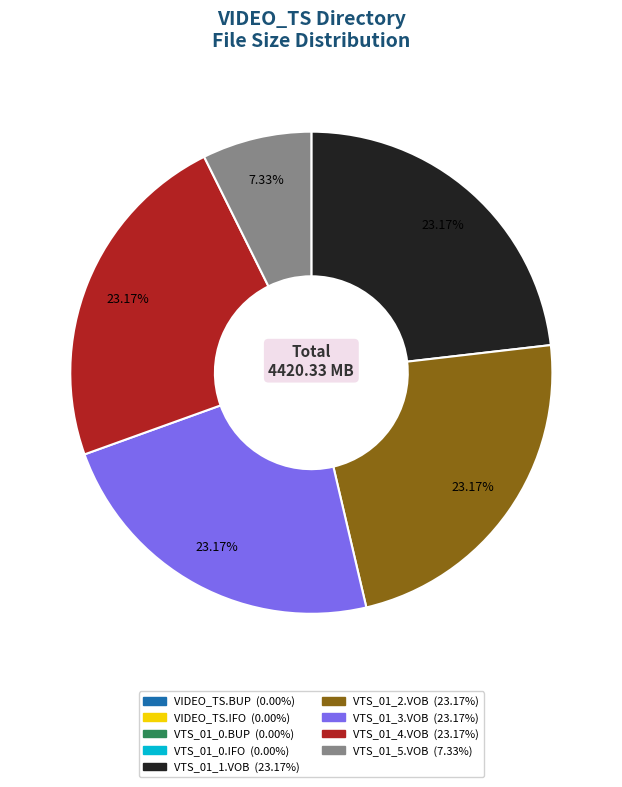

Is it true that VTS_01_2.VOB is 14% of the pie?

False